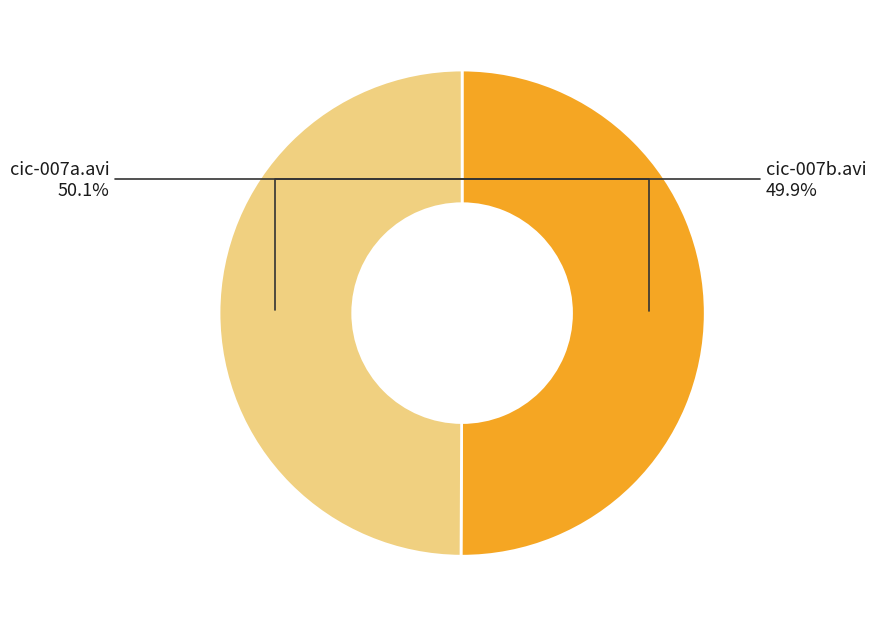

Is there any slice that represents more than half of the pie?

Yes